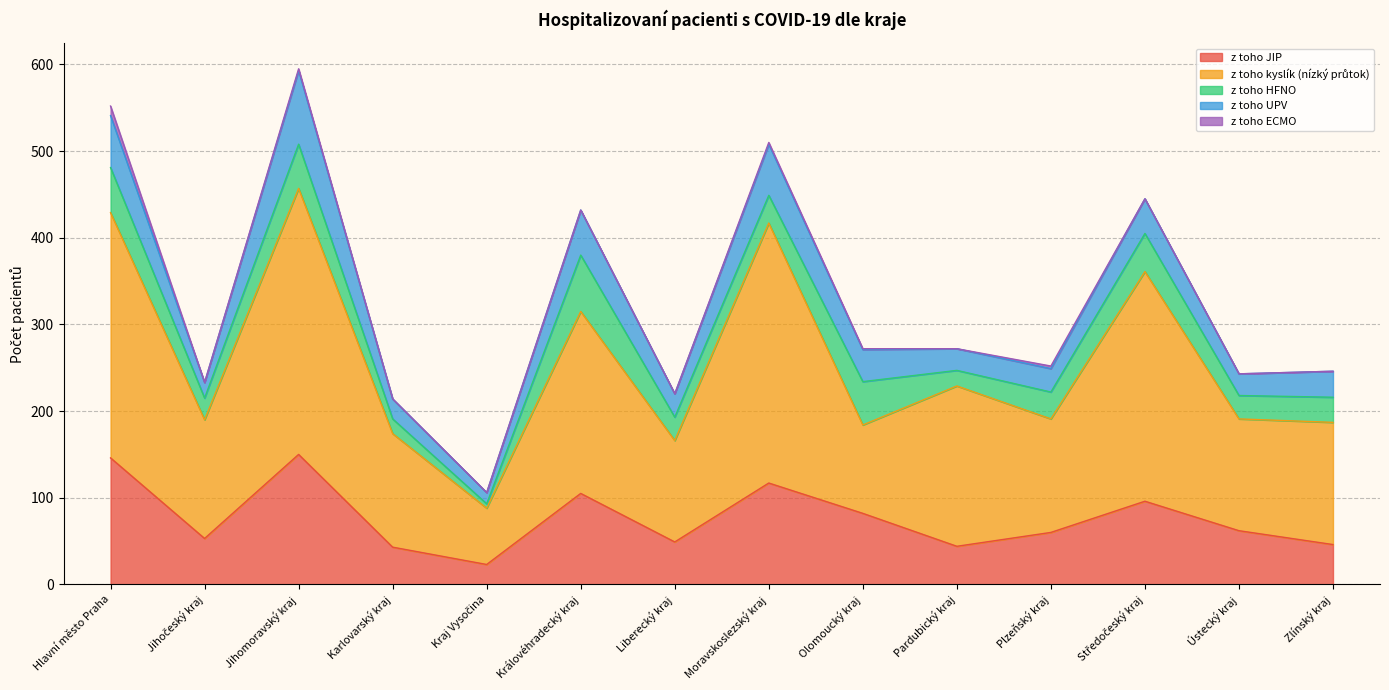

What is the label of the 6th point from the left?

Královéhradecký kraj